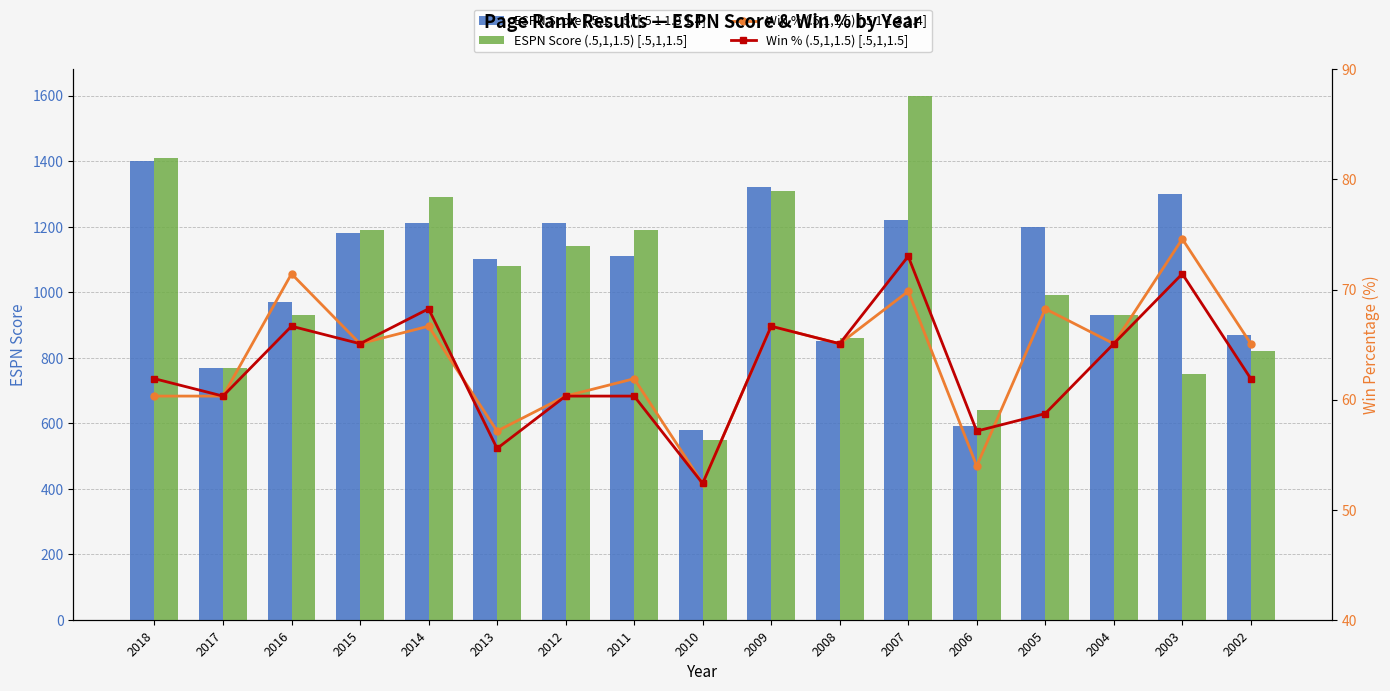

What is the sum of all Win % (.5,1,1.5) [.5 1 1.3 1.4] values?

1084.1